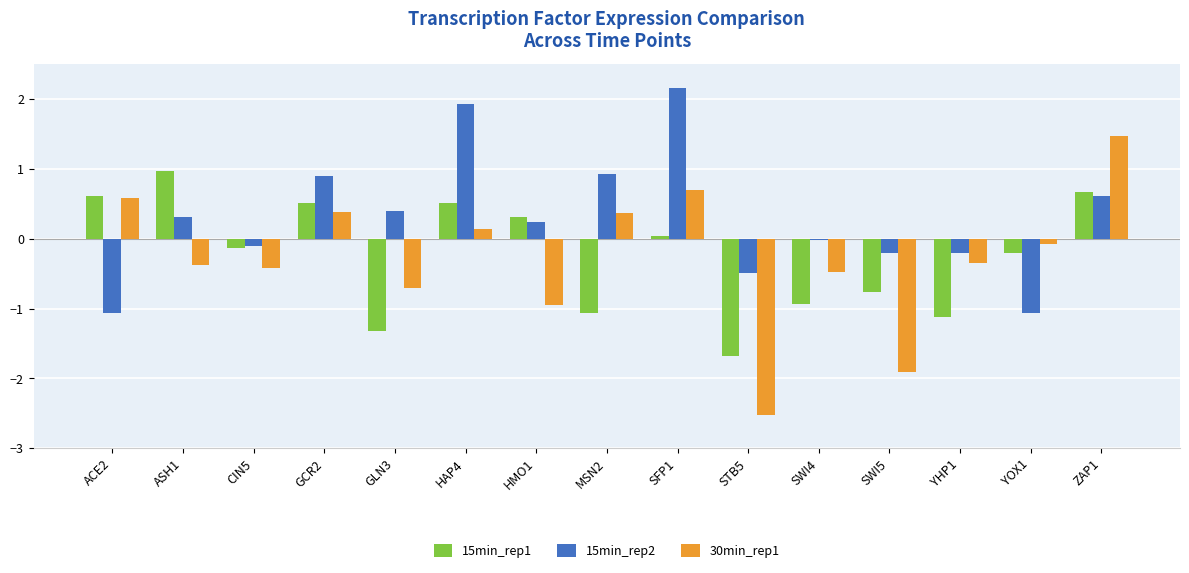

What is the difference between the maximum and minimum values in the 30min_rep1 series?

4.0